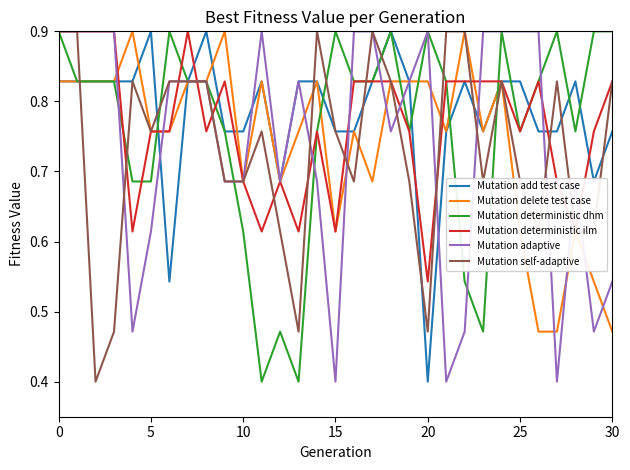

What is the highest value of the Mutation delete test case series?

0.9